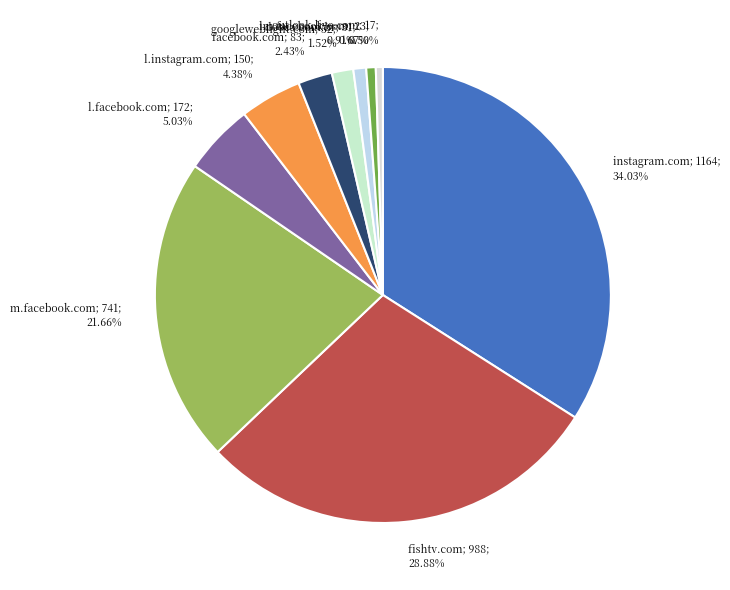

True or false: m.facebook.com accounts for 22% of the total.

True